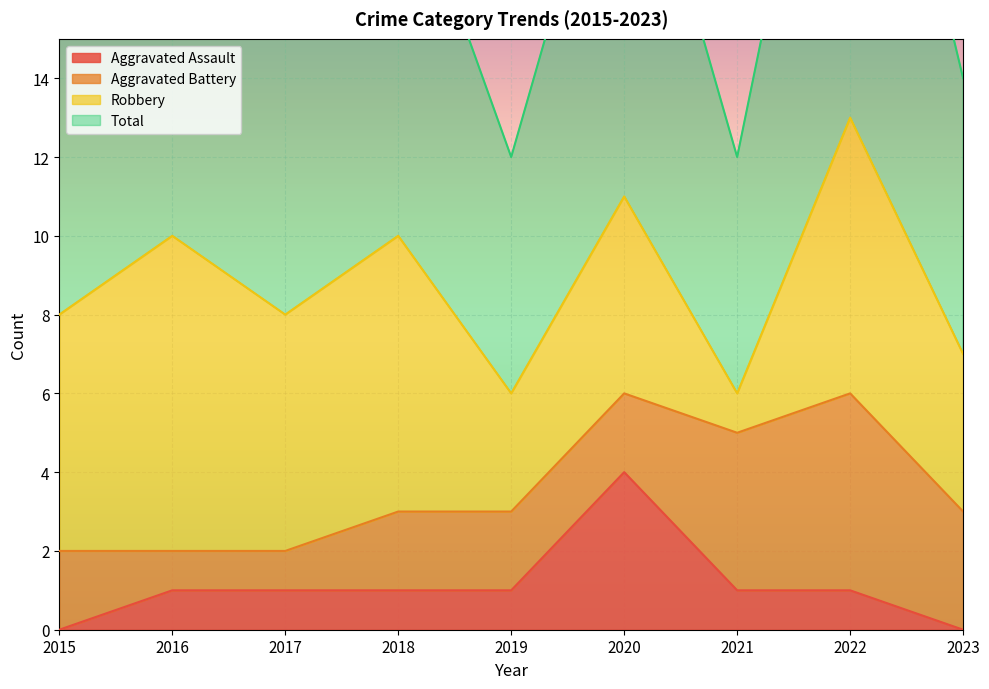

Read the Total value at 2015.

8